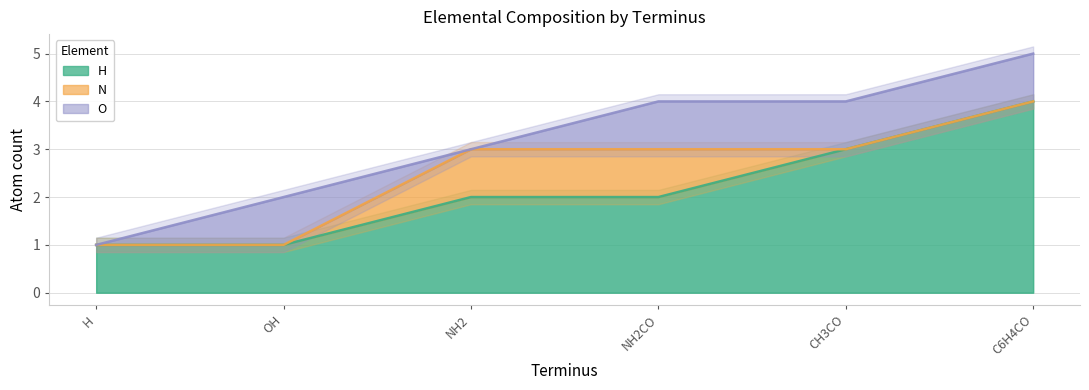

What is the total value across all series at C6H4CO?

5